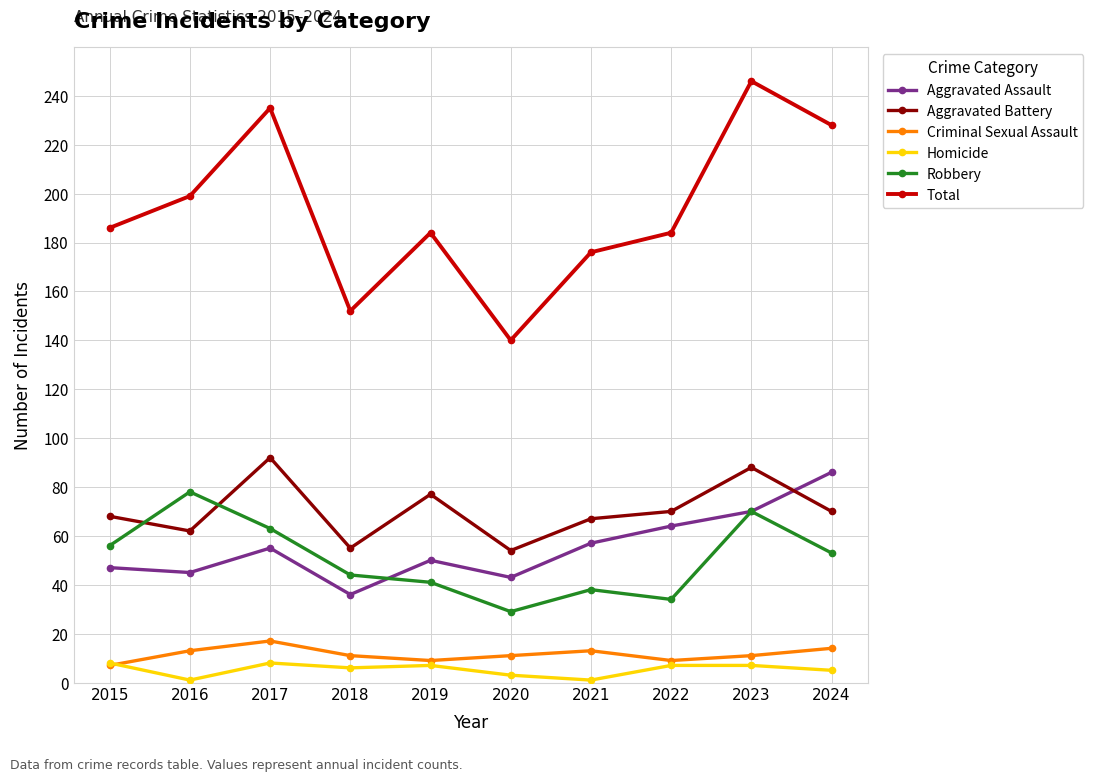

What is the value of the Homicide point at the 6th from the left?

3